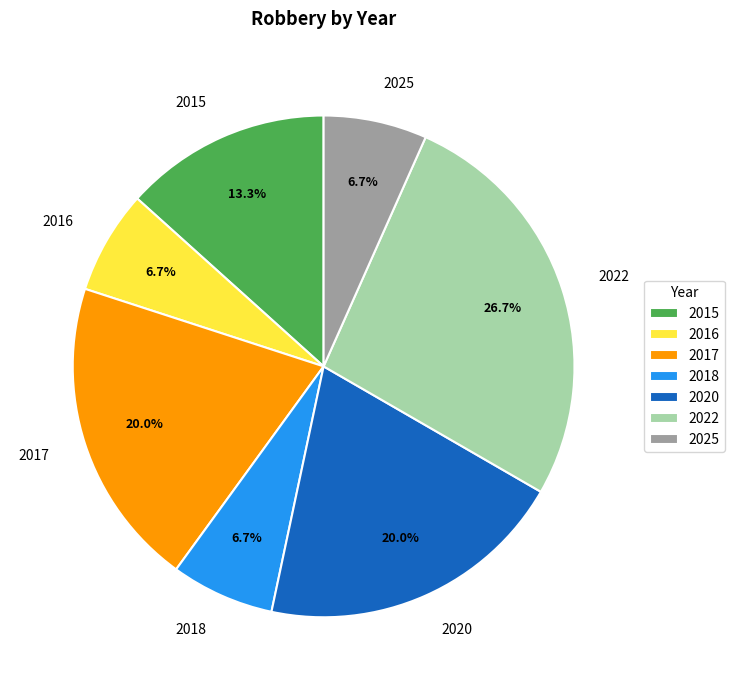

Which has a higher value, 2017 or 2022?

2022